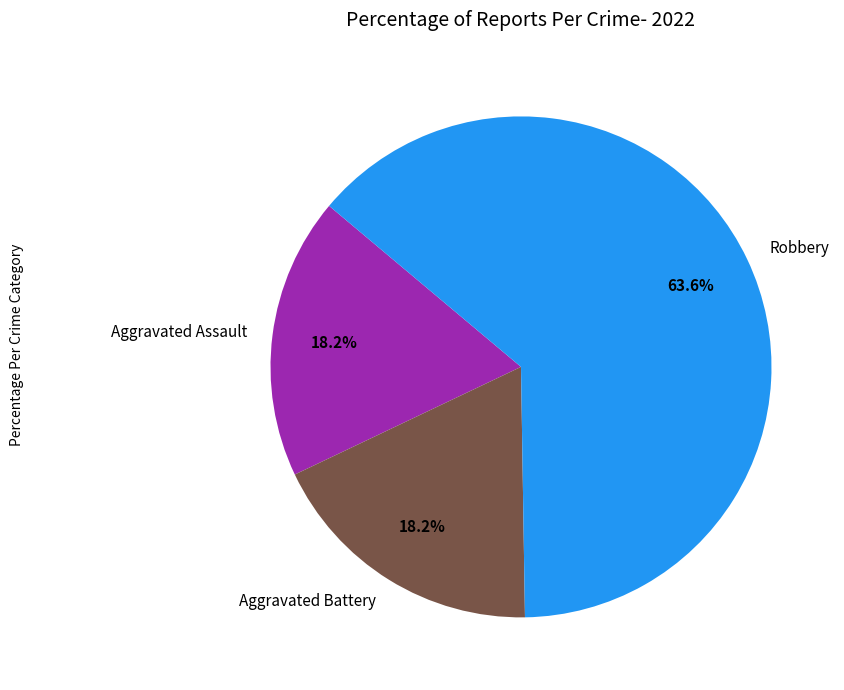

Does any single category account for the majority?

Yes